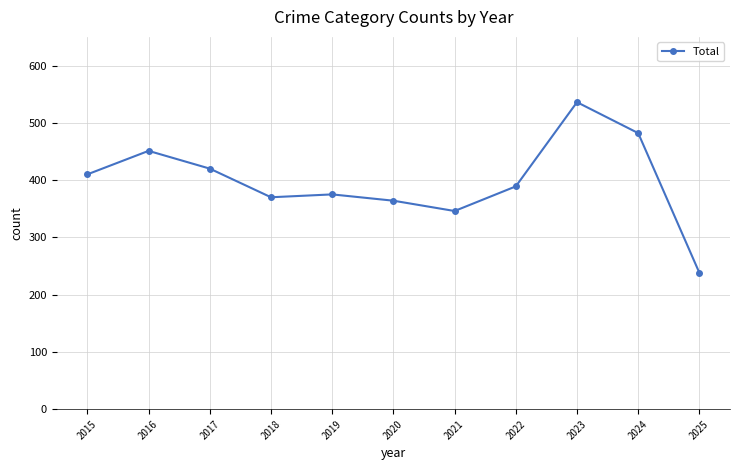

What is the difference between the second highest and minimum values?

244